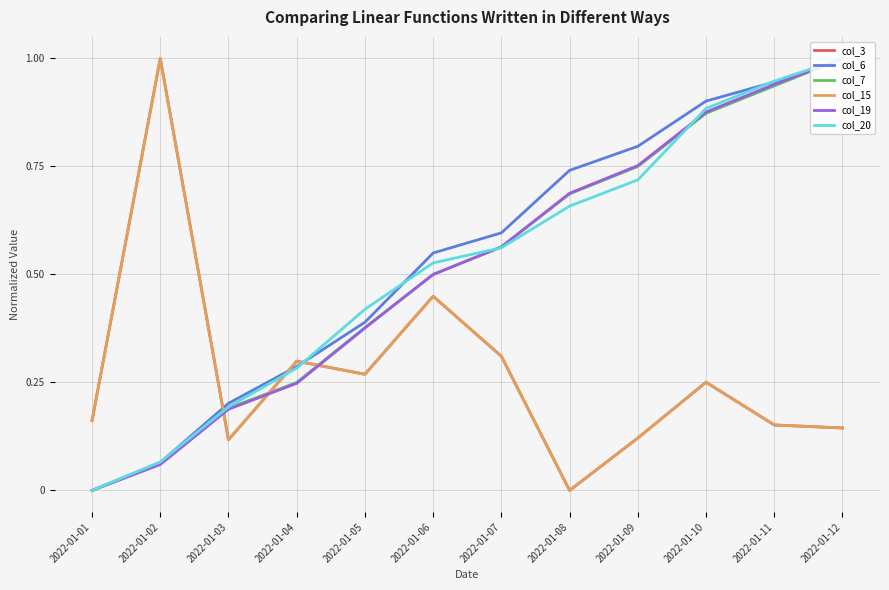

Reading left to right, what are all the values shown in this chart?

col_3: 0.2	1.0	0.1	0.3	0.3	0.4	0.3	0.0	0.1	0.3	0.2	0.1
col_6: 0.0	0.1	0.2	0.3	0.4	0.5	0.6	0.7	0.8	0.9	0.9	1.0
col_7: 0.0	0.1	0.2	0.2	0.4	0.5	0.6	0.7	0.8	0.9	0.9	1.0
col_15: 0.2	1.0	0.1	0.3	0.3	0.4	0.3	0.0	0.1	0.3	0.2	0.1
col_19: 0.0	0.1	0.2	0.2	0.4	0.5	0.6	0.7	0.8	0.9	0.9	1.0
col_20: 0.0	0.1	0.2	0.3	0.4	0.5	0.6	0.7	0.7	0.9	0.9	1.0